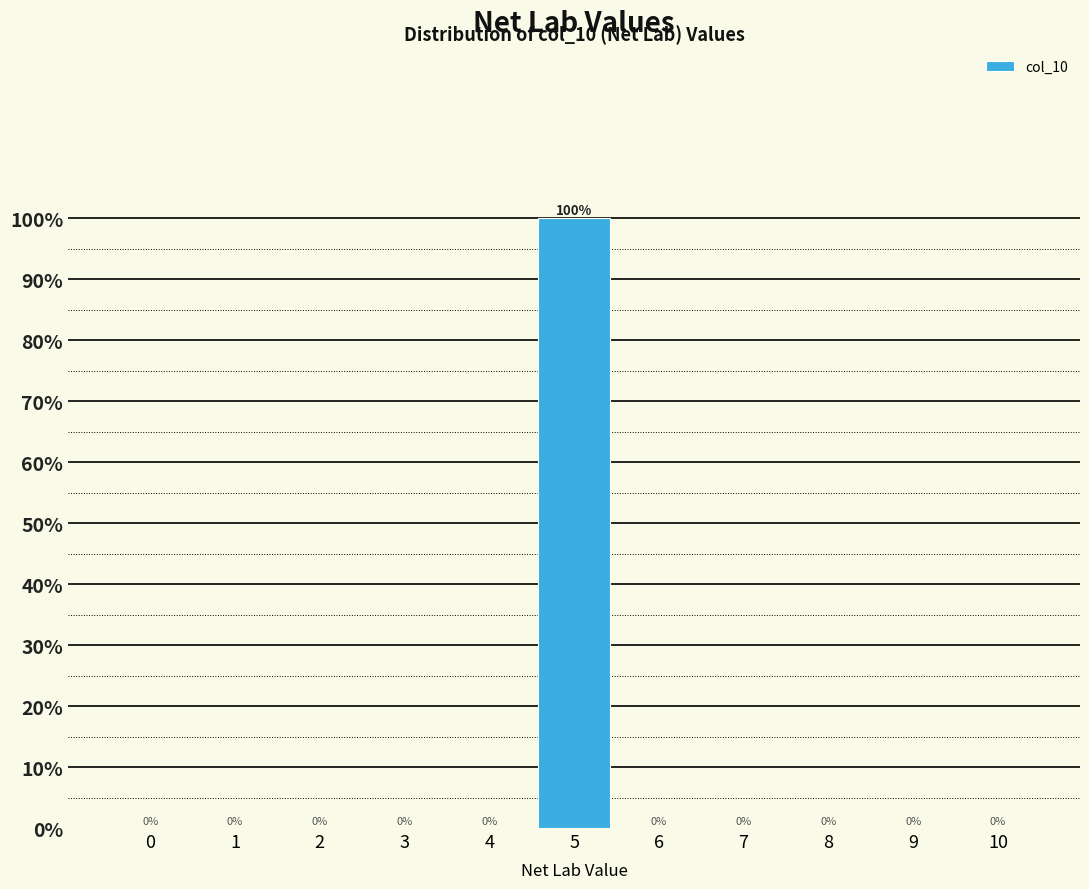

Reading left to right, list all the values displayed in this chart.

0=0	1=0	2=0	3=0	4=0	5=100	6=0	7=0	8=0	9=0	10=0